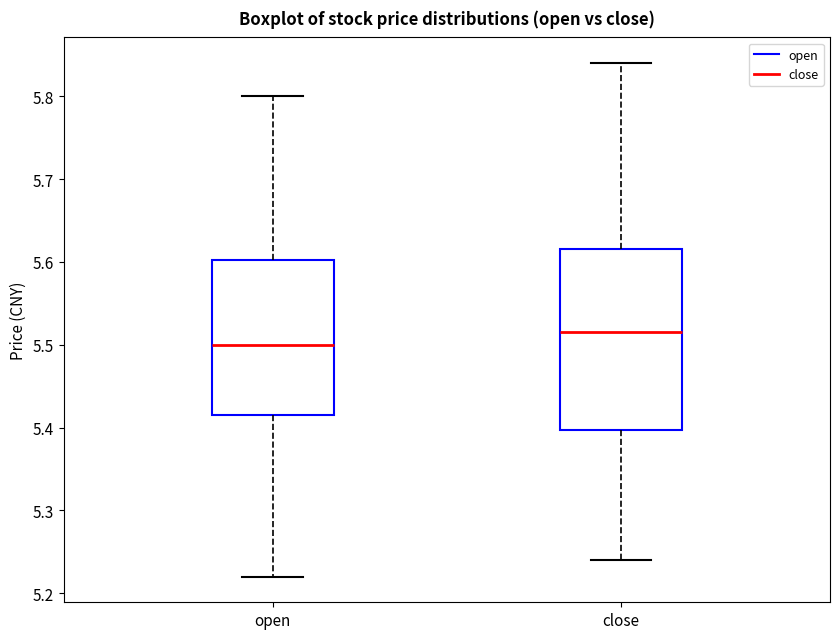

Reading left to right, transcribe this box plot: for each box, give where its median line is, the range the box spans, and where its two whiskers end, as read against the y-axis. The values are not printed on the chart, so give them approximately, as read against the axis.

open: median 5.50, box 5.42 to 5.60, whiskers 5.22 to 5.80
close: median 5.52, box 5.40 to 5.62, whiskers 5.24 to 5.84